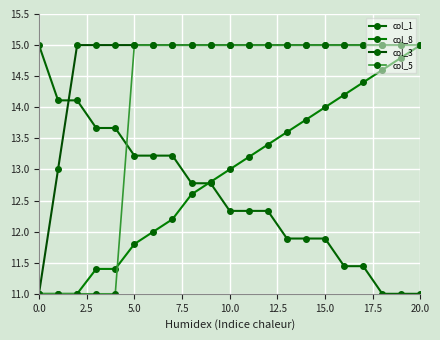

Reading right to left, transcribe all the data shown in this chart.

col_1: 11.0	11.0	11.0	11.4	11.4	11.9	11.9	11.9	12.3	12.3	12.3	12.8	12.8	13.2	13.2	13.2	13.7	13.7	14.1	14.1	15.0
col_8: 15.0	14.8	14.6	14.4	14.2	14.0	13.8	13.6	13.4	13.2	13.0	12.8	12.6	12.2	12.0	11.8	11.4	11.4	11.0	11.0	11.0
col_3: 15.0	15.0	15.0	15.0	15.0	15.0	15.0	15.0	15.0	15.0	15.0	15.0	15.0	15.0	15.0	15.0	15.0	15.0	15.0	13.0	11.0
col_5: 15.0	15.0	15.0	15.0	15.0	15.0	15.0	15.0	15.0	15.0	15.0	15.0	15.0	15.0	15.0	15.0	11.0	11.0	11.0	11.0	11.0